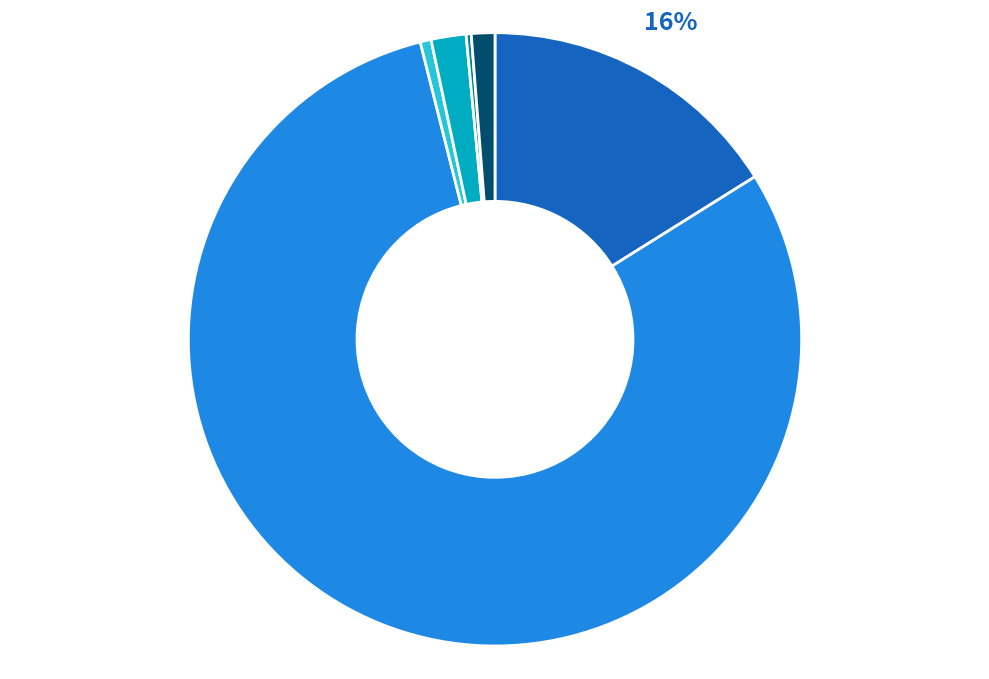

To the nearest percent, what is the average slice percentage?

17%